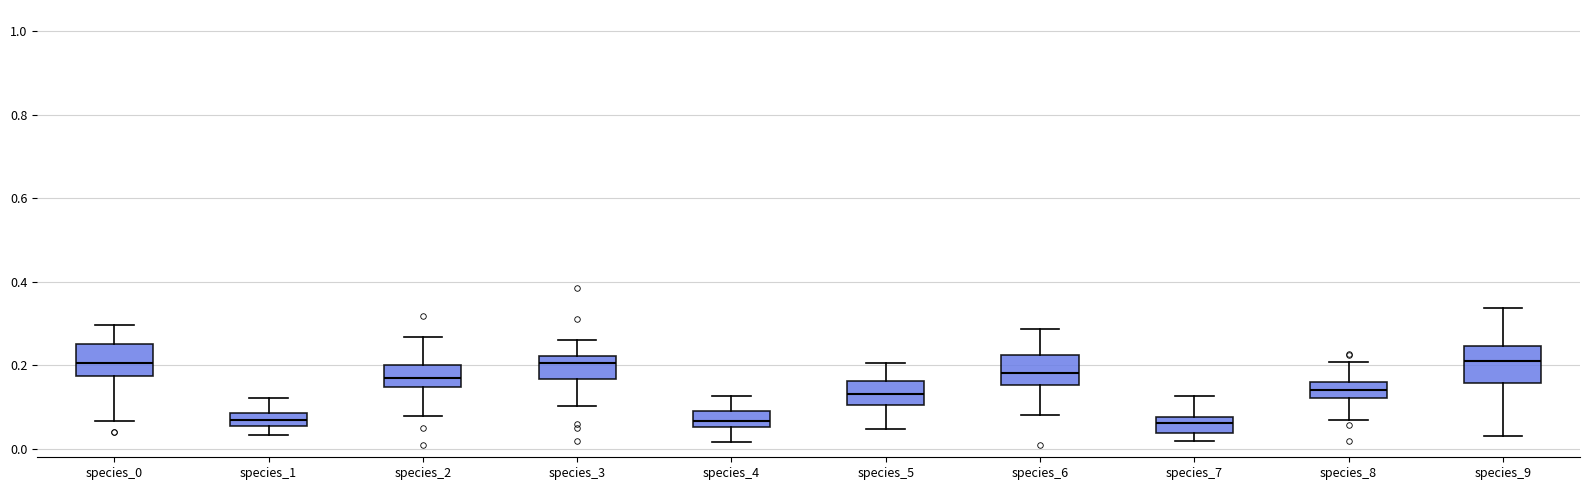

Reading left to right, transcribe this box plot: for each box, give where its median line is, the range the box spans, and where its two whiskers end, as read against the y-axis. The values are not printed on the chart, so give them approximately, as read against the axis.

species_0: median 0.20, box 0.18 to 0.26, whiskers 0.06 to 0.30
species_1: median 0.06 (inside the box), box 0.06 to 0.08, whiskers 0.04 to 0.12
species_2: median 0.16, box 0.14 to 0.20, whiskers 0.08 to 0.26
species_3: median 0.20, box 0.16 to 0.22, whiskers 0.10 to 0.26
species_4: median 0.06 (inside the box), box 0.06 to 0.10, whiskers 0.02 to 0.12
species_5: median 0.14, box 0.10 to 0.16, whiskers 0.04 to 0.20
species_6: median 0.18, box 0.16 to 0.22, whiskers 0.08 to 0.28
species_7: median 0.06, box 0.04 to 0.08, whiskers 0.02 to 0.12
species_8: median 0.14, box 0.12 to 0.16, whiskers 0.08 to 0.20
species_9: median 0.20, box 0.16 to 0.24, whiskers 0.04 to 0.34